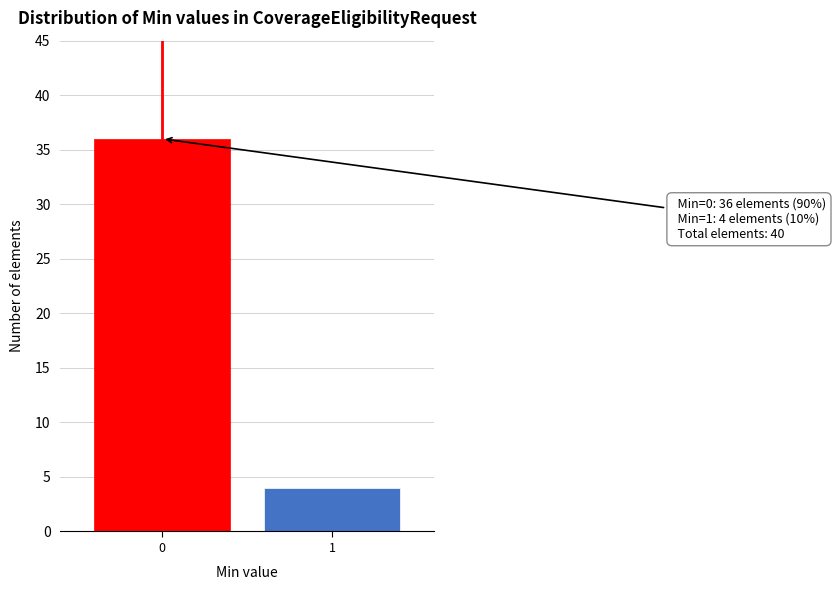

Reading right to left, list all the values displayed in this chart.

1=4	0=36